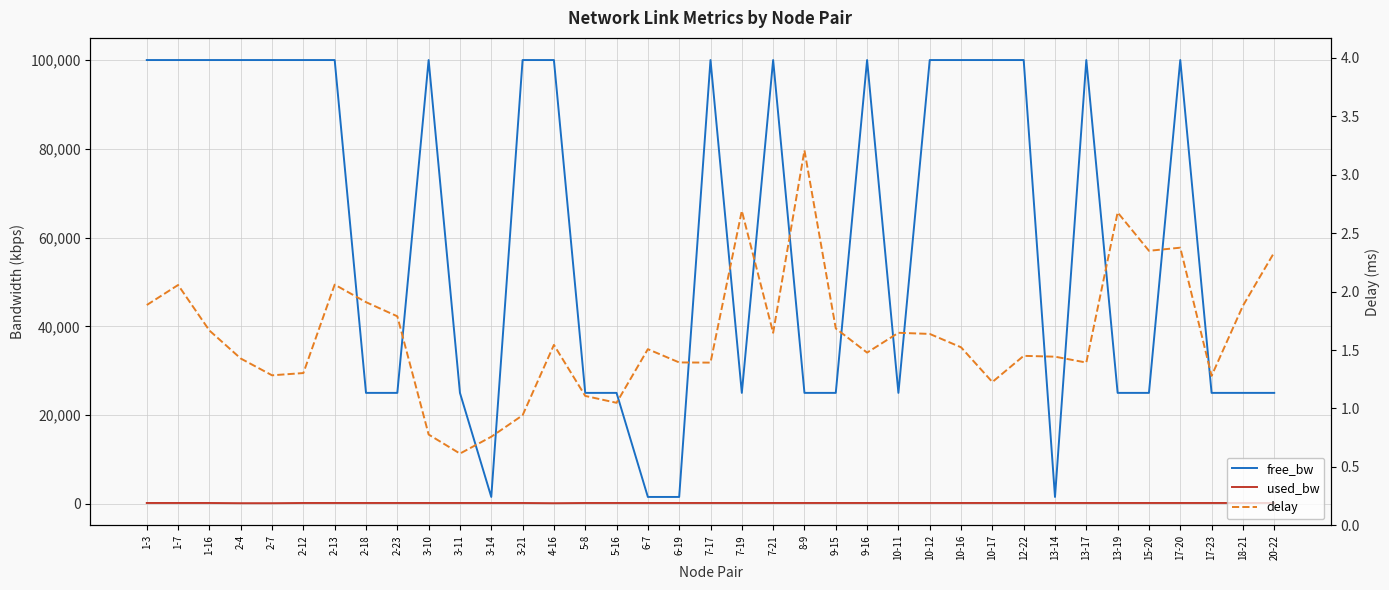

What are all the series names shown in the legend?

free_bw, used_bw, delay